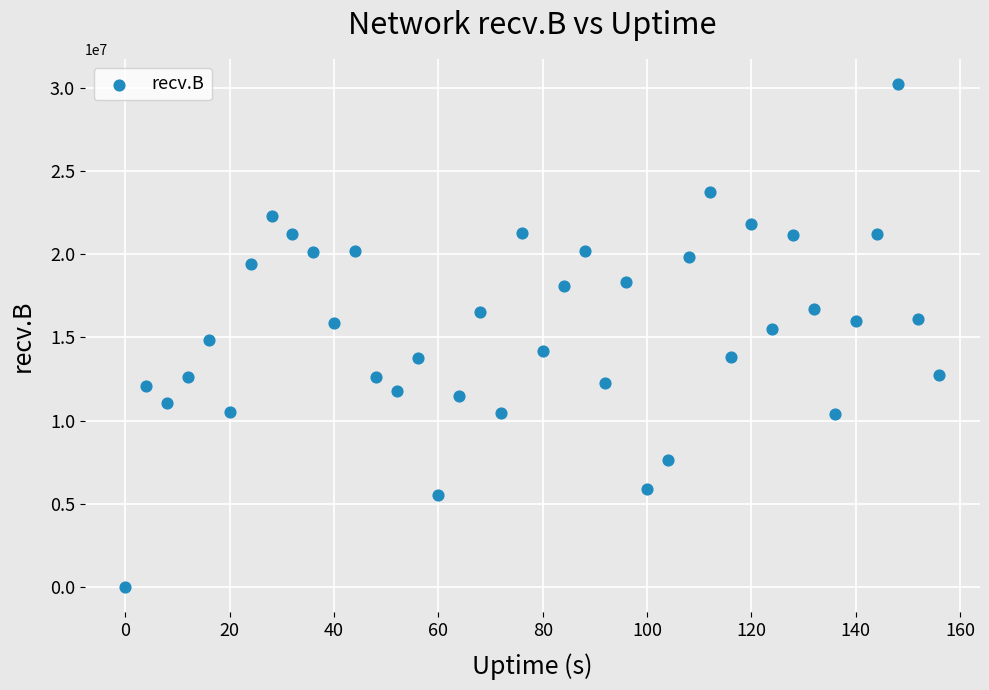

What is the range of X values (max minus min)?

156